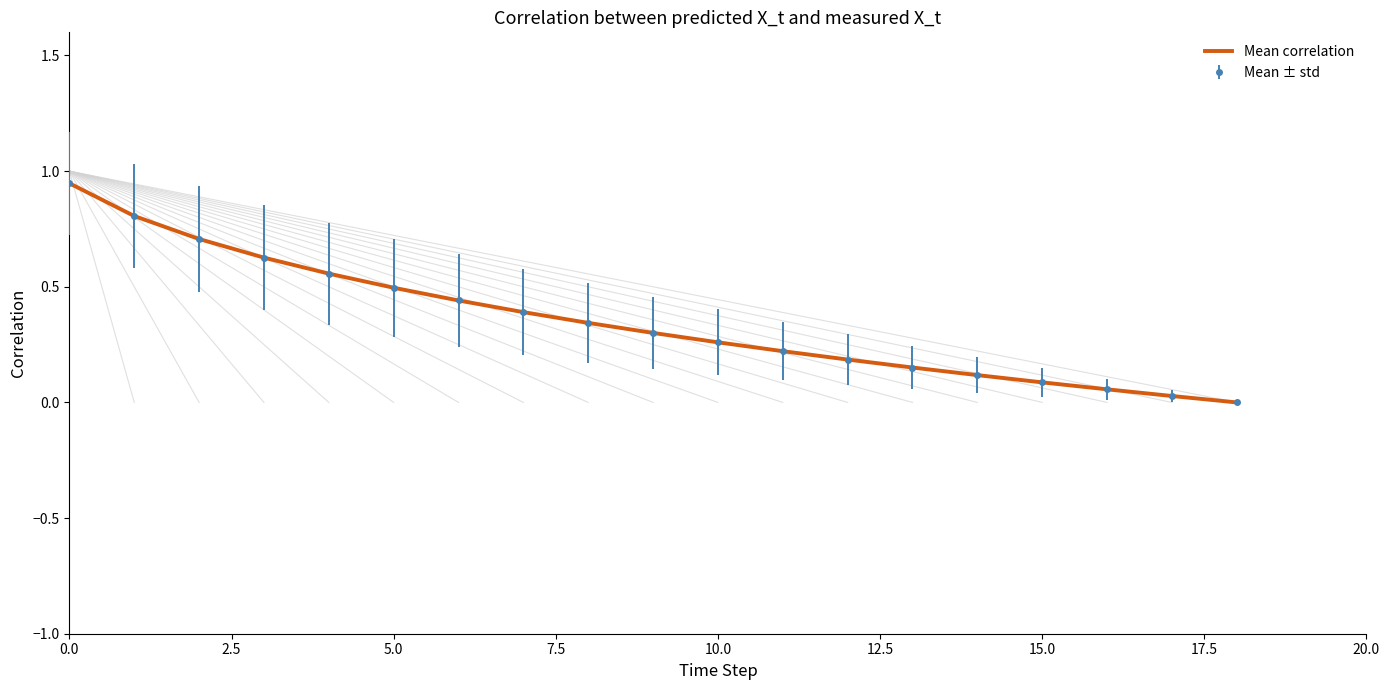

What position from the left is 18?

19